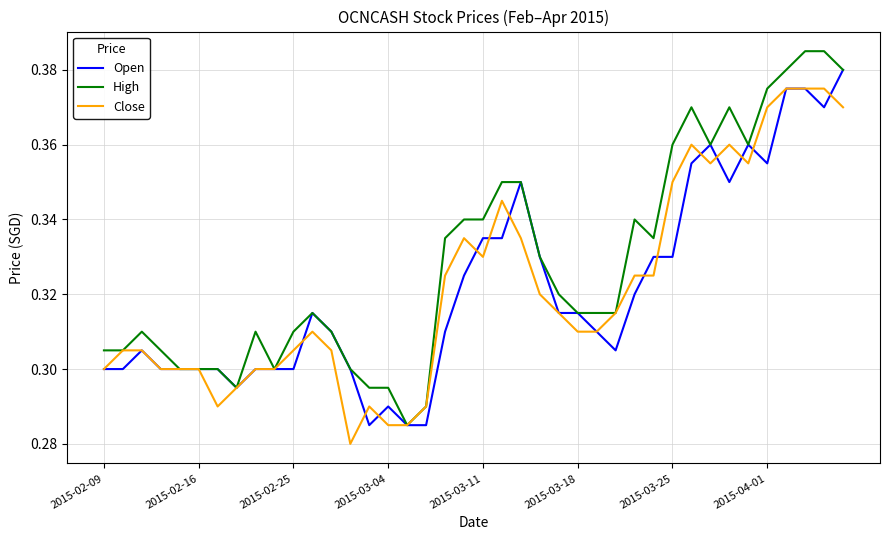

Which series has the widest spread of values?

High